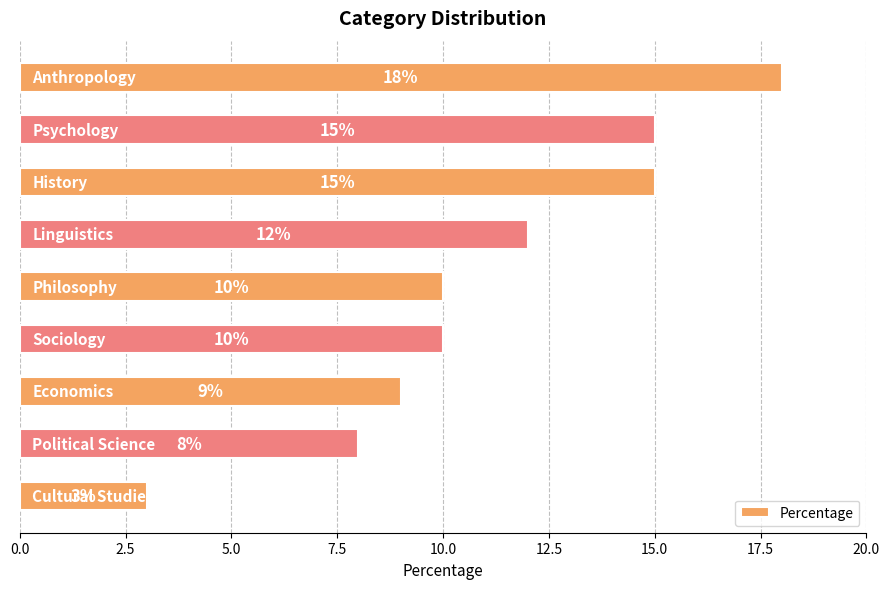

What is the value of the 7th bar from the top?

9